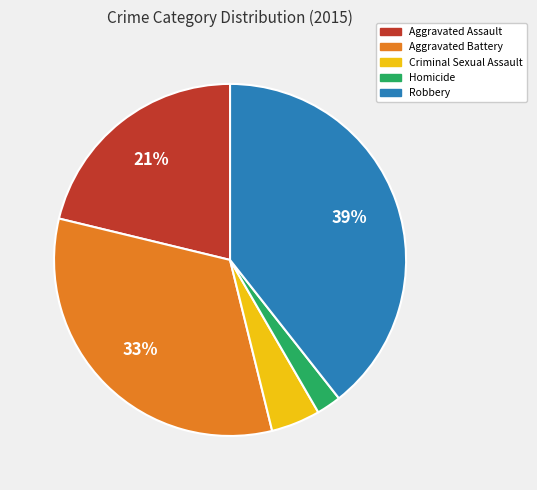

Between Homicide and Aggravated Assault, which is larger?

Aggravated Assault